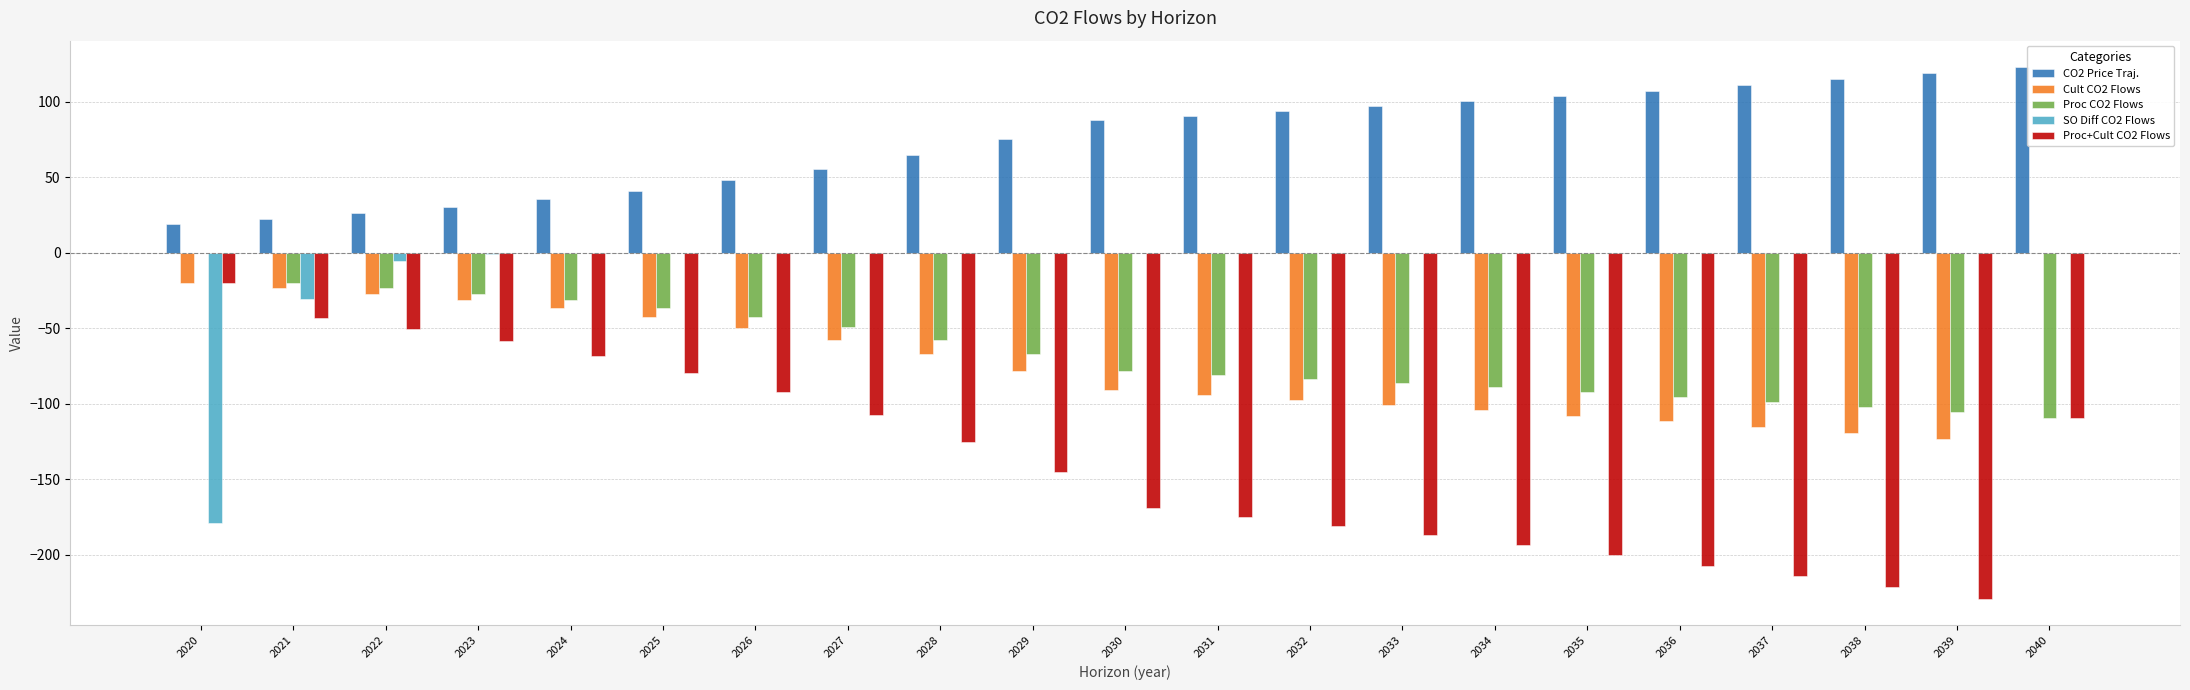

What is the sum of the Proc+Cult CO2 Flows values at 2038 and 2021?

-264.9